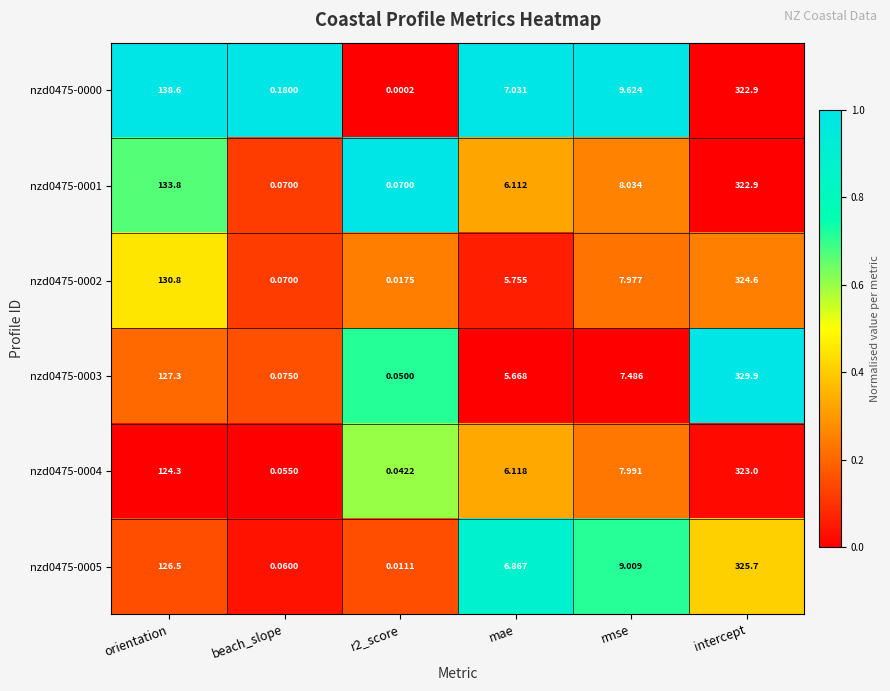

Which series has the largest range (max minus min)?

nzd0475-0003